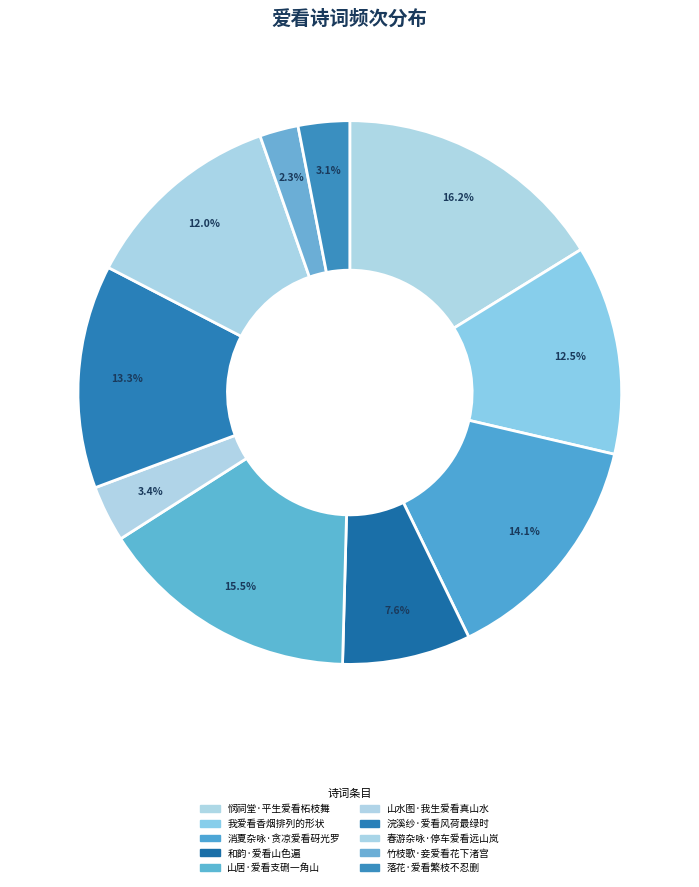

Is it true that 山居·爱看支硎一角山 is 9% of the pie?

False